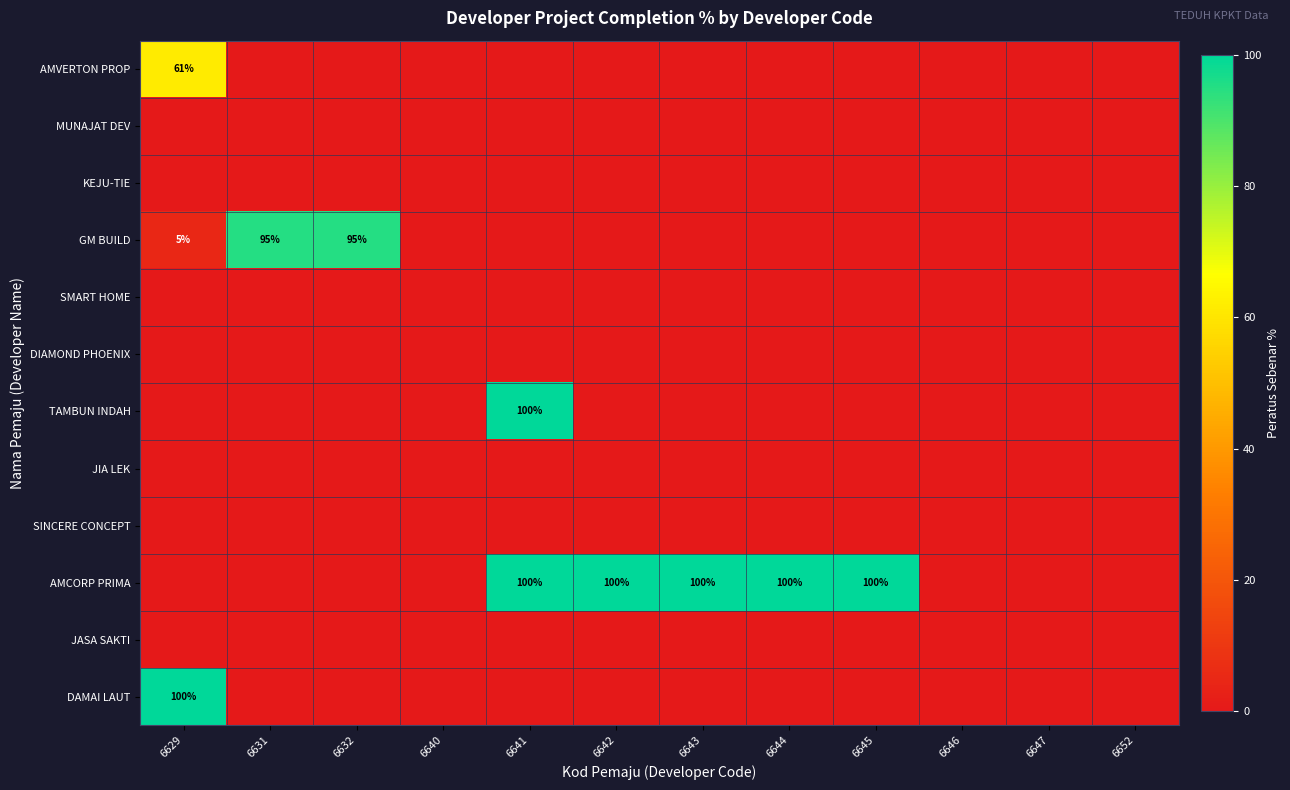

Between 6644 and 6645, which series saw the biggest shift?

AMVERTON PROP